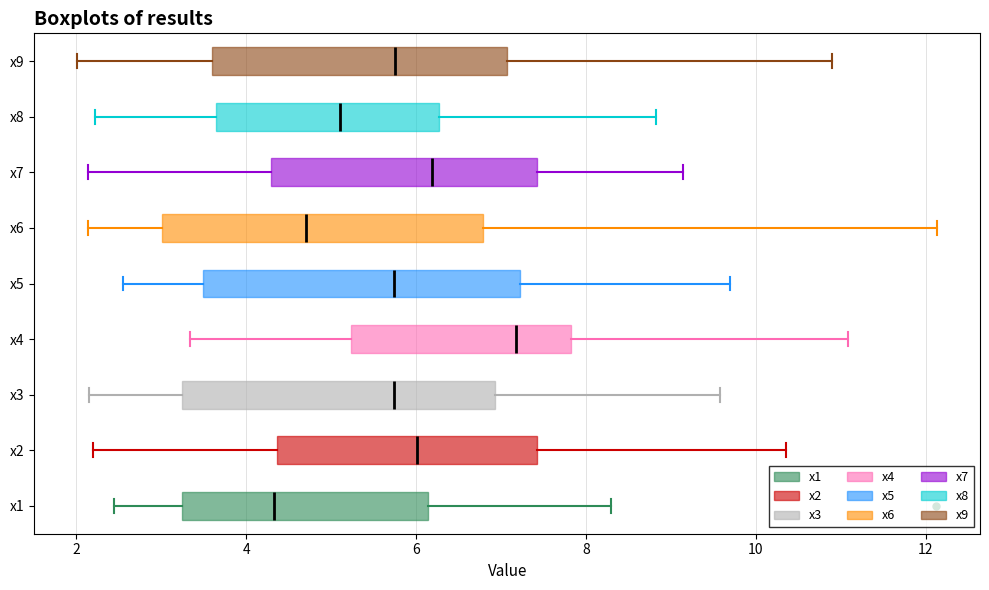

Which box has the furthest to the left median line?

x1